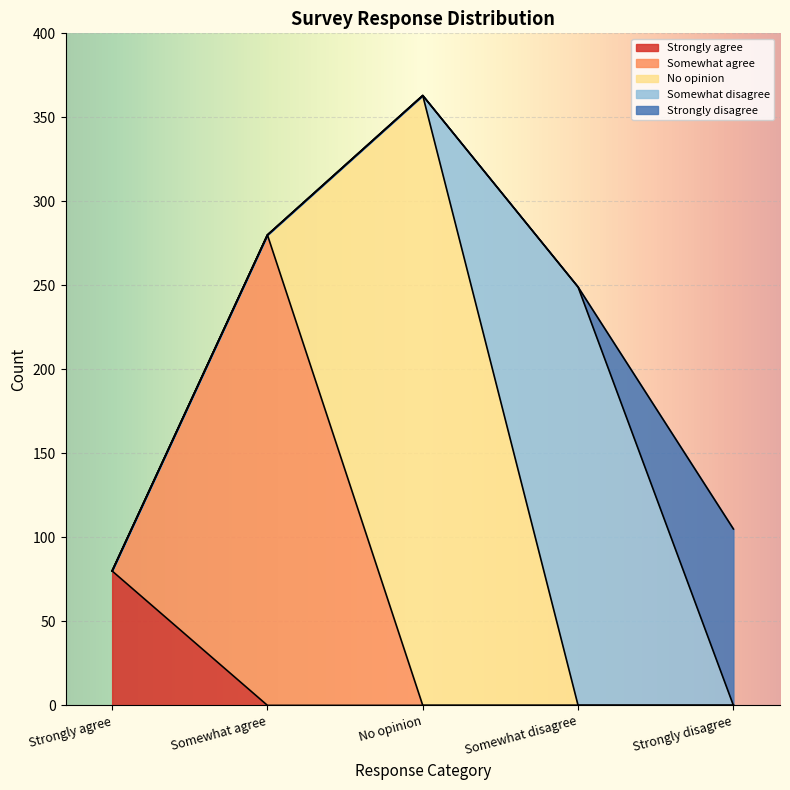

True or false: Strongly agree has a value of 0 at Somewhat disagree.

True